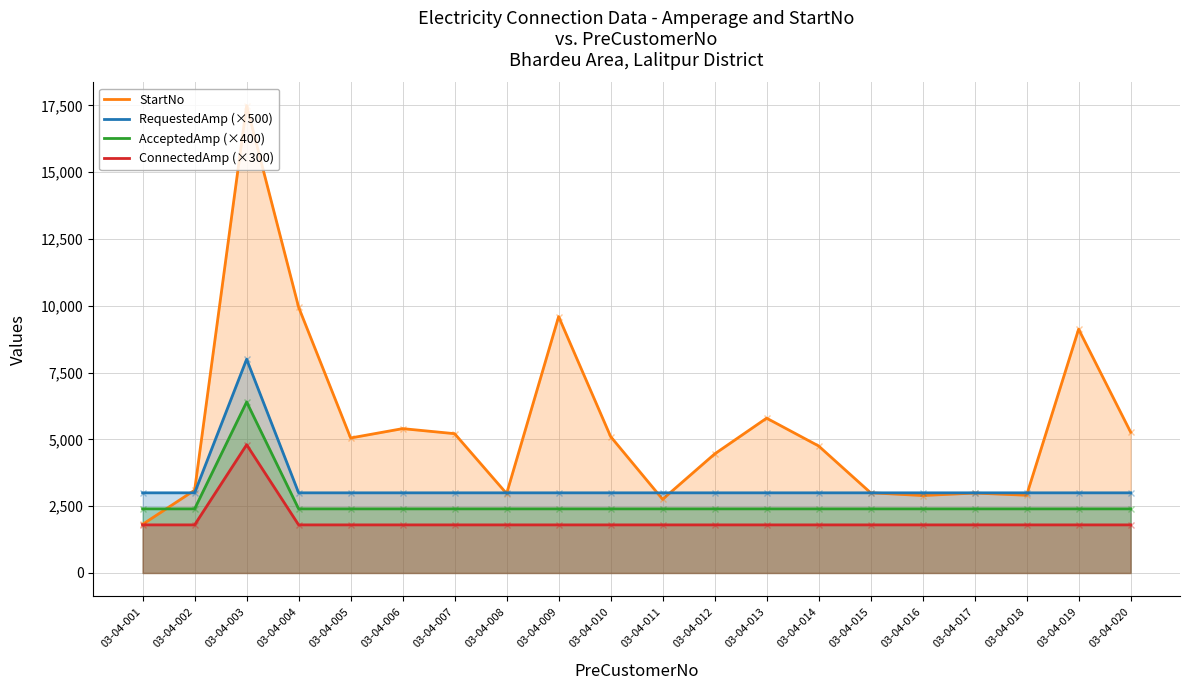

What is the value of the StartNo point at the 5th from the left?

5053